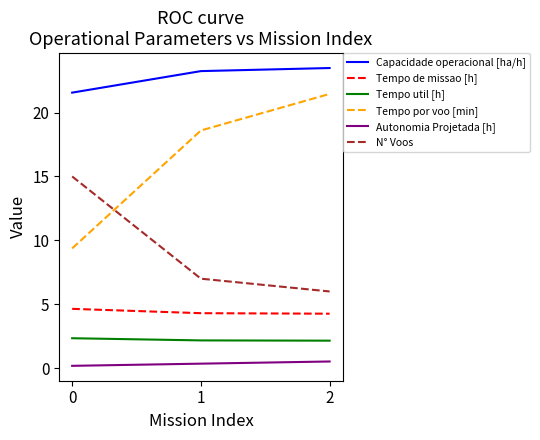

How many lines are shown in the chart?

6